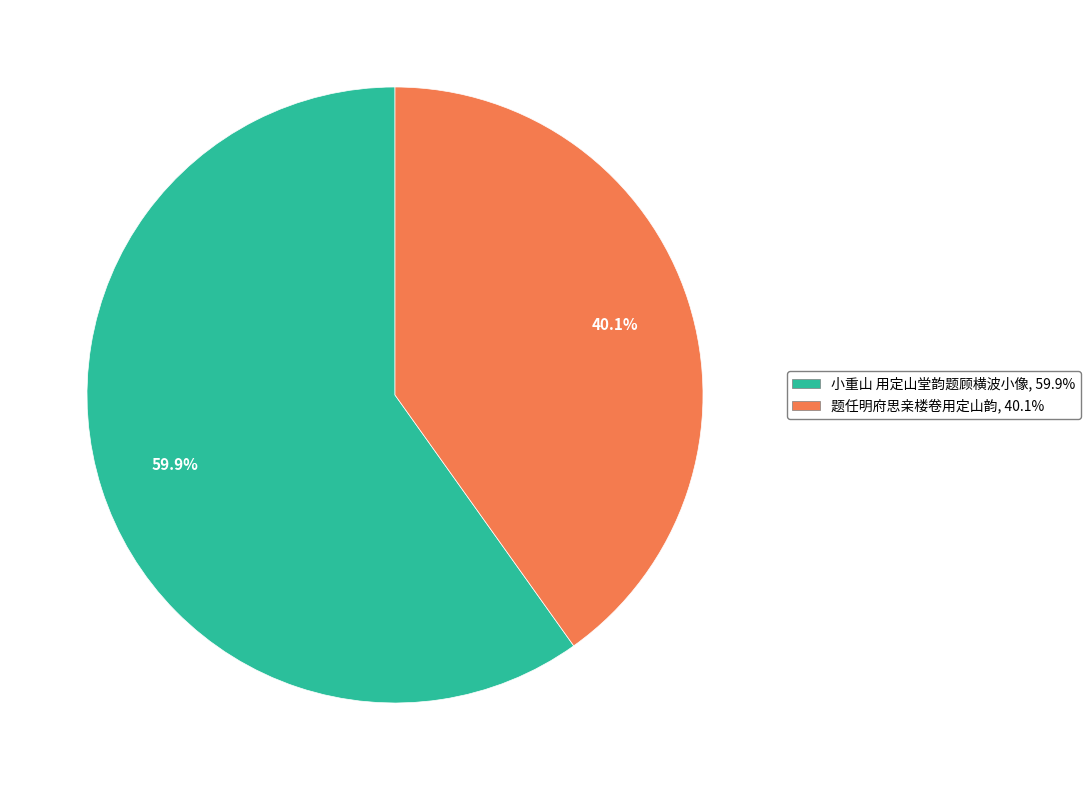

What is the majority slice?

小重山 用定山堂韵题顾横波小像